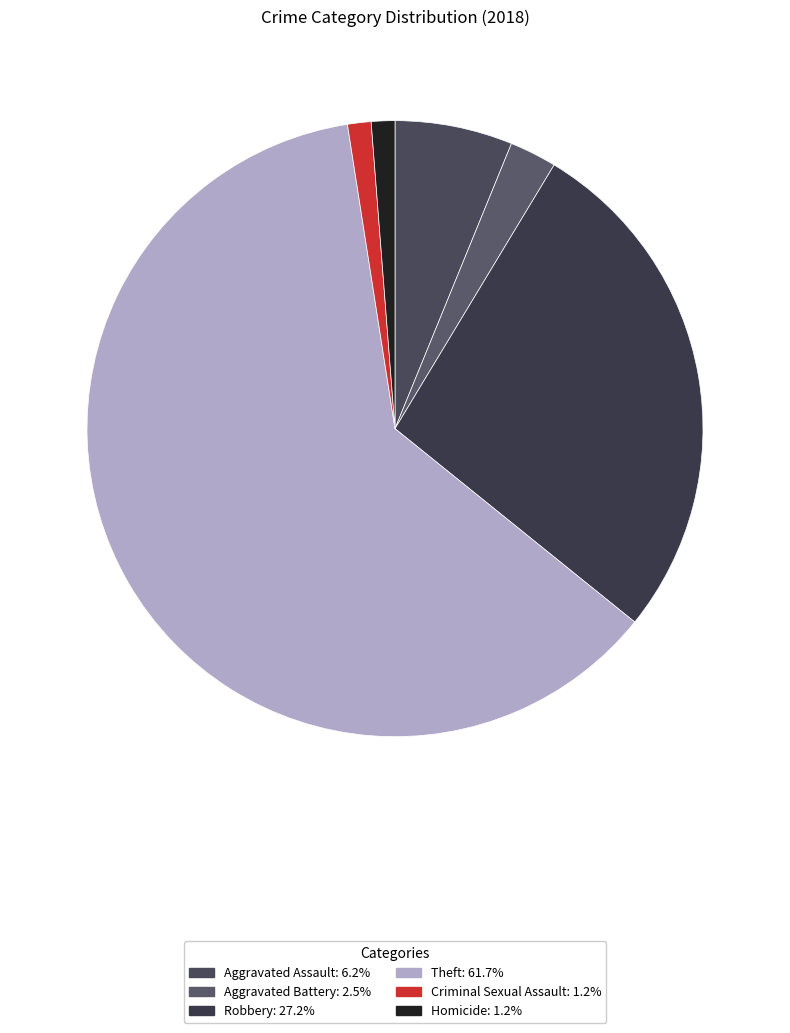

To the nearest percent, what is the difference between the largest and smallest slice percentages?

60%